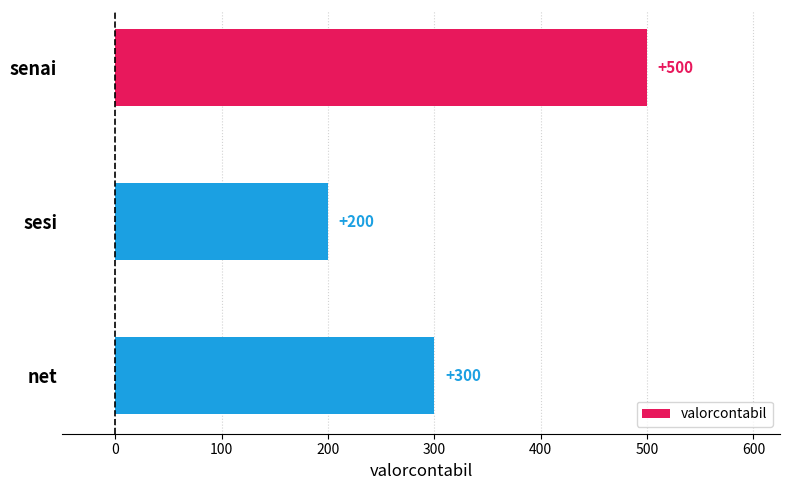

What is the value of the 2nd bar from the top?

200